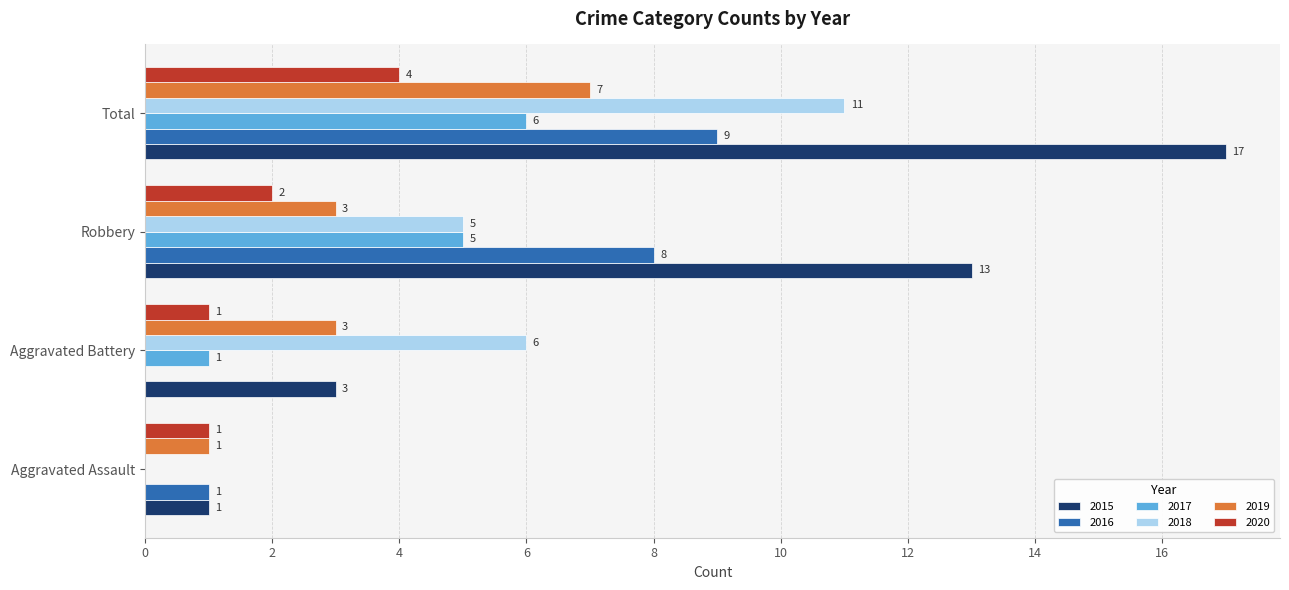

Which label corresponds to the largest value in the chart?

Total